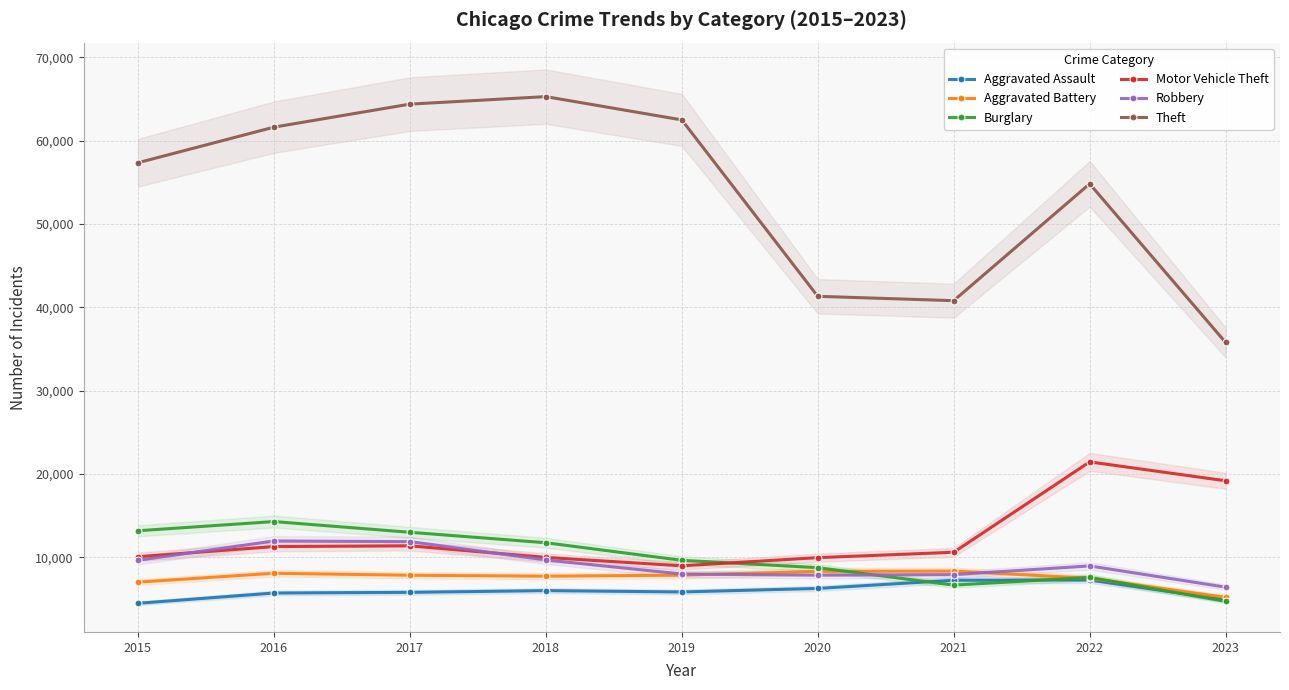

True or false: Burglary and Theft cross at least once.

False